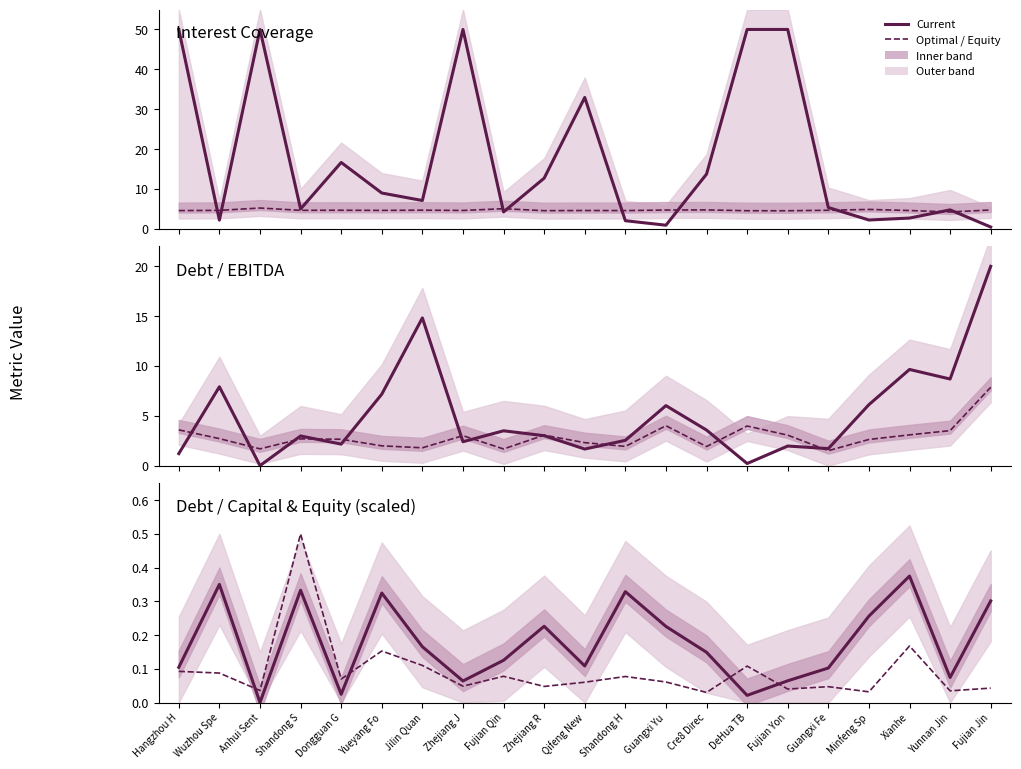

What is the value of the current_debt_ebitda point at the 14th from the left?

3.6